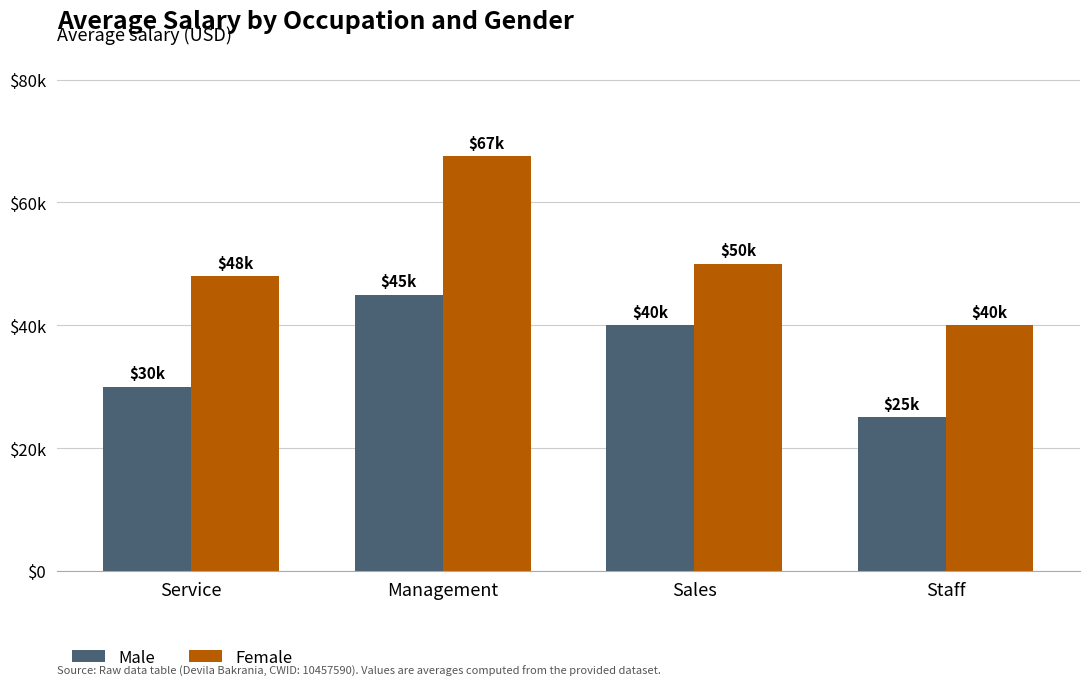

What is the label of the 1st bar from the left?

Service